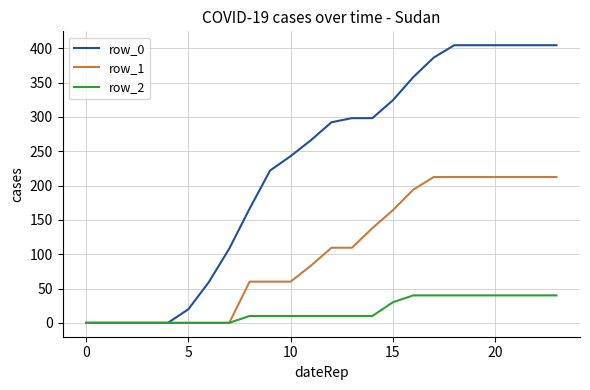

Does the chart display data point markers on the line(s)?

No